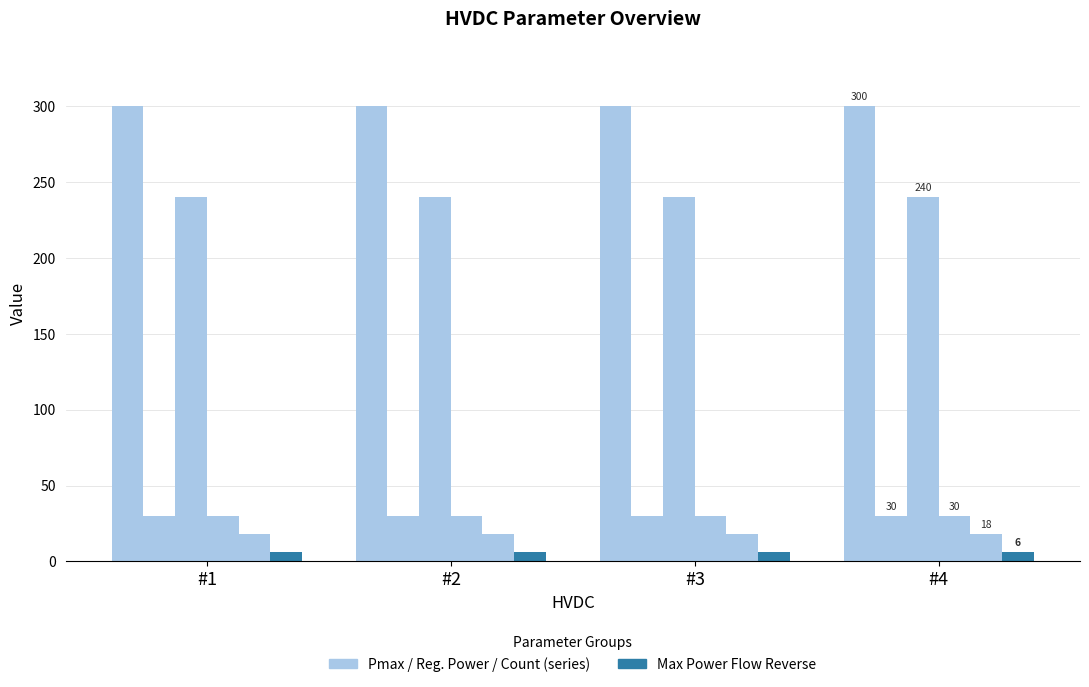

How many bars are there in each group?

6